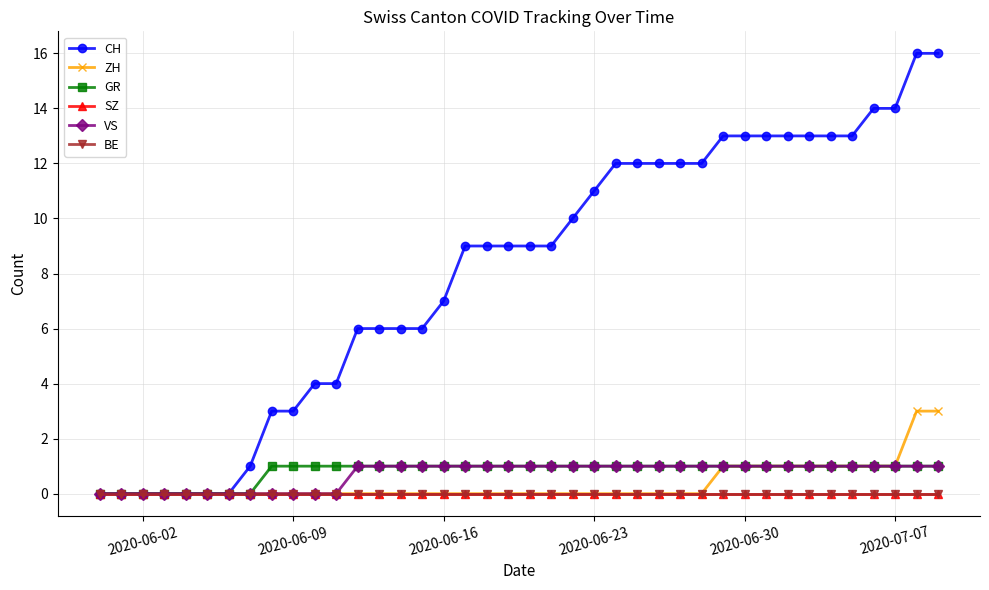

What is the maximum value shown in the chart?

16